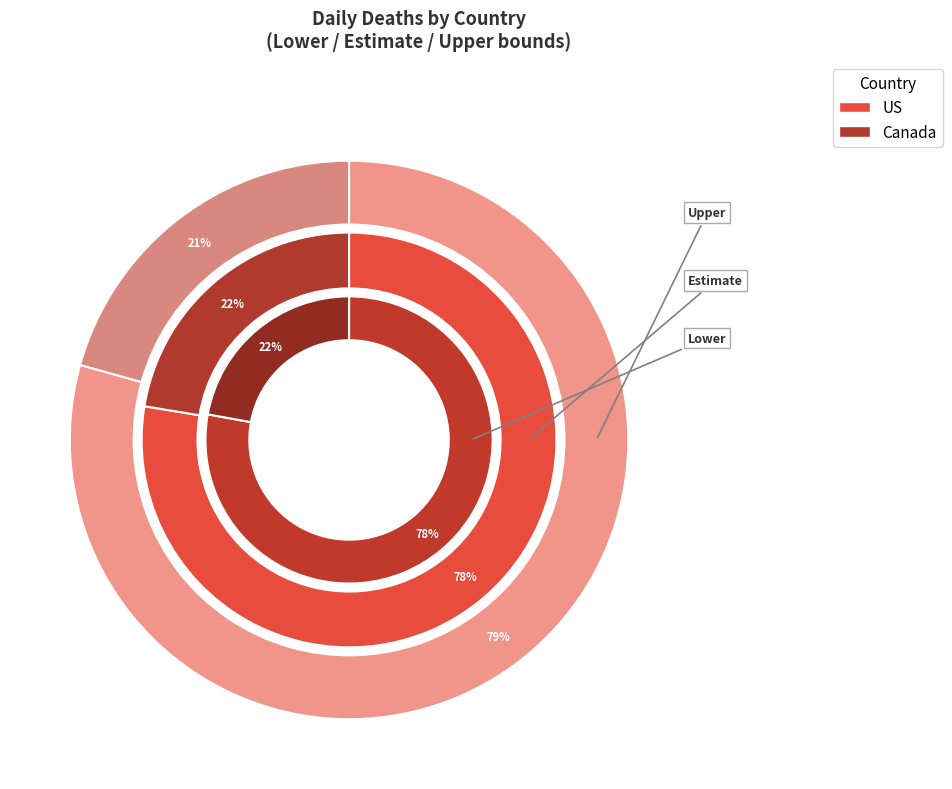

What is the difference between the highest and lowest values at 0?

119